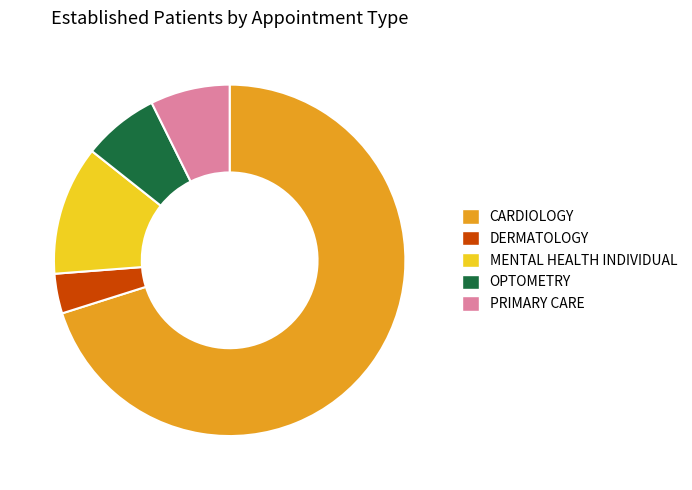

Which category accounts for the majority?

CARDIOLOGY